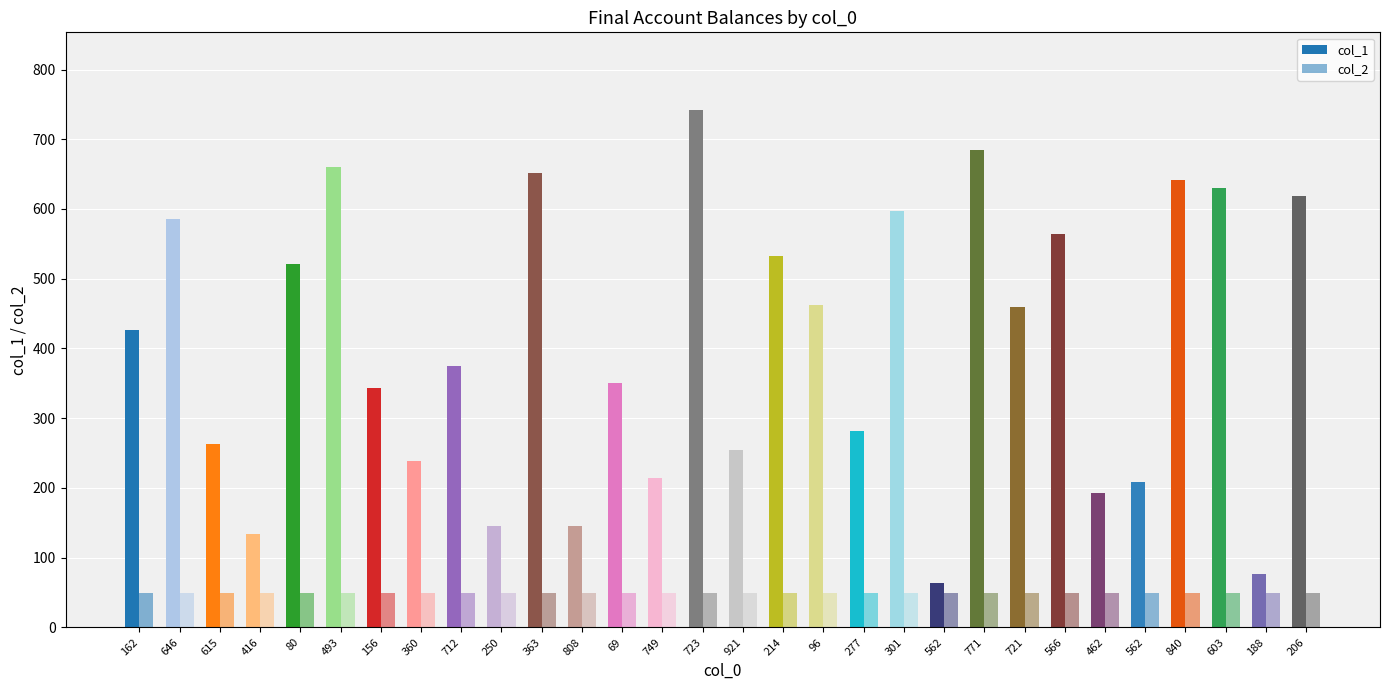

How many bars are there in each group?

2